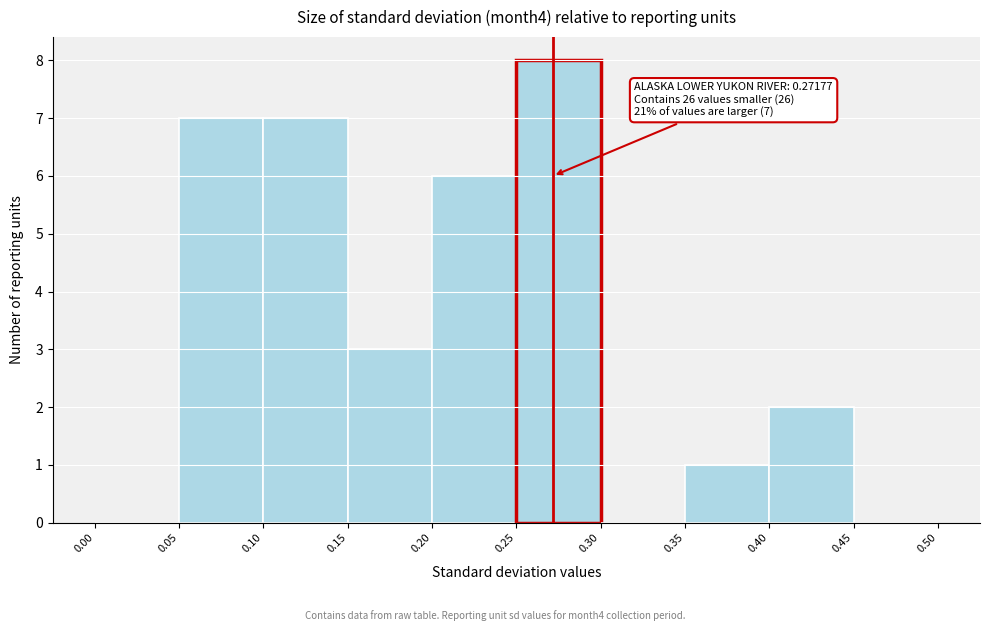

Which range on the x-axis has the tallest bar?

0.25 to 0.30